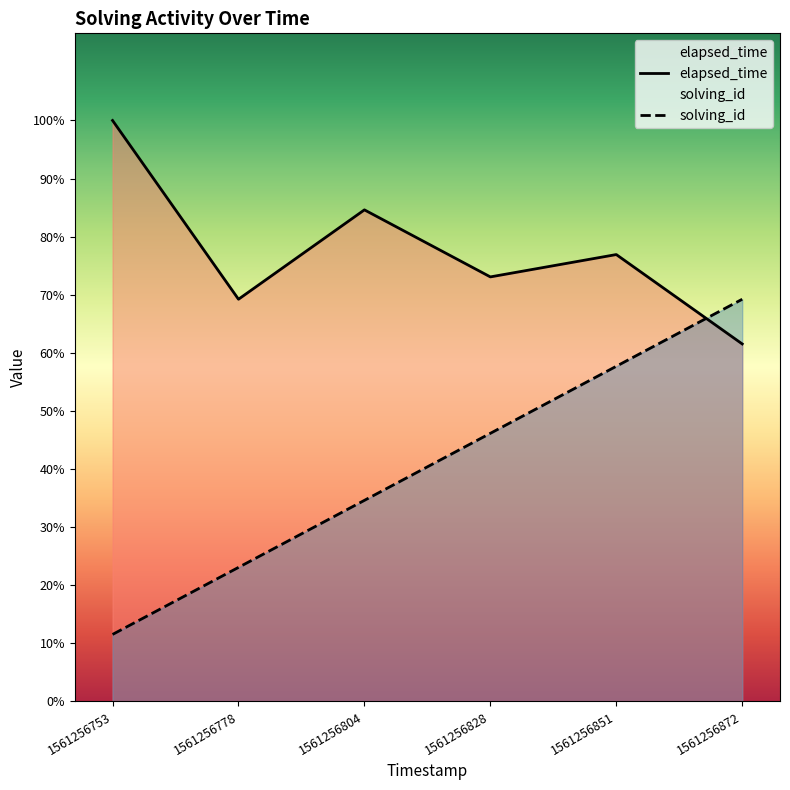

What is the highest value of the elapsed_time series?

26000